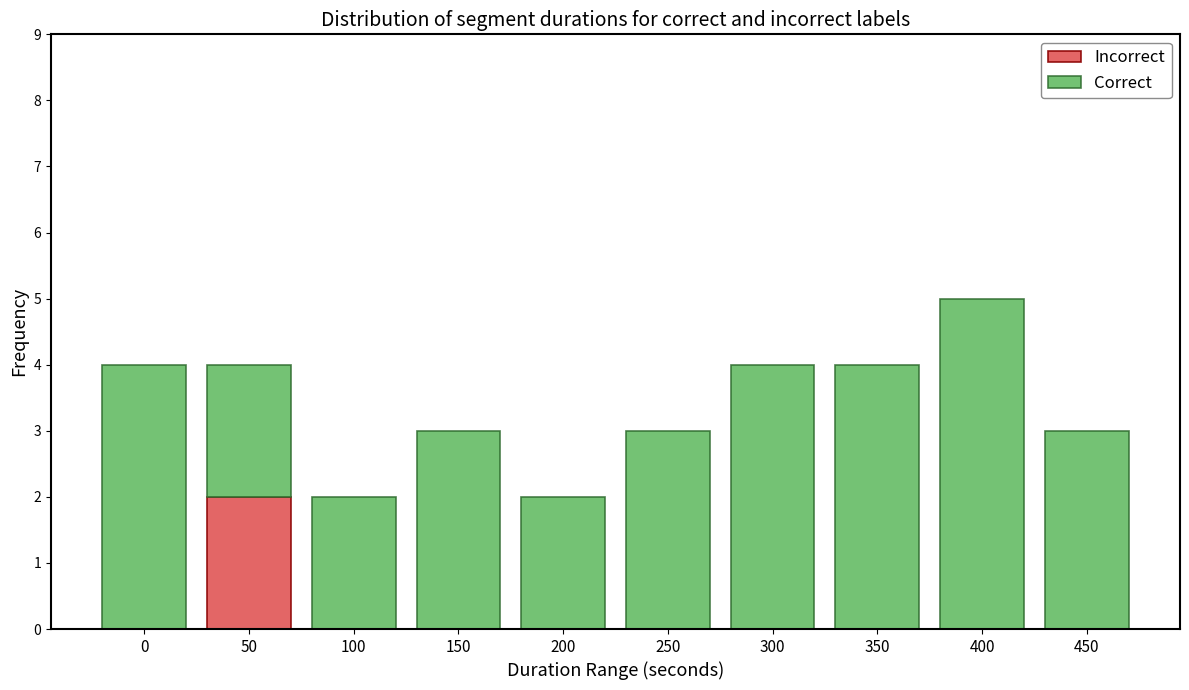

At which label does Incorrect reach its peak?

50